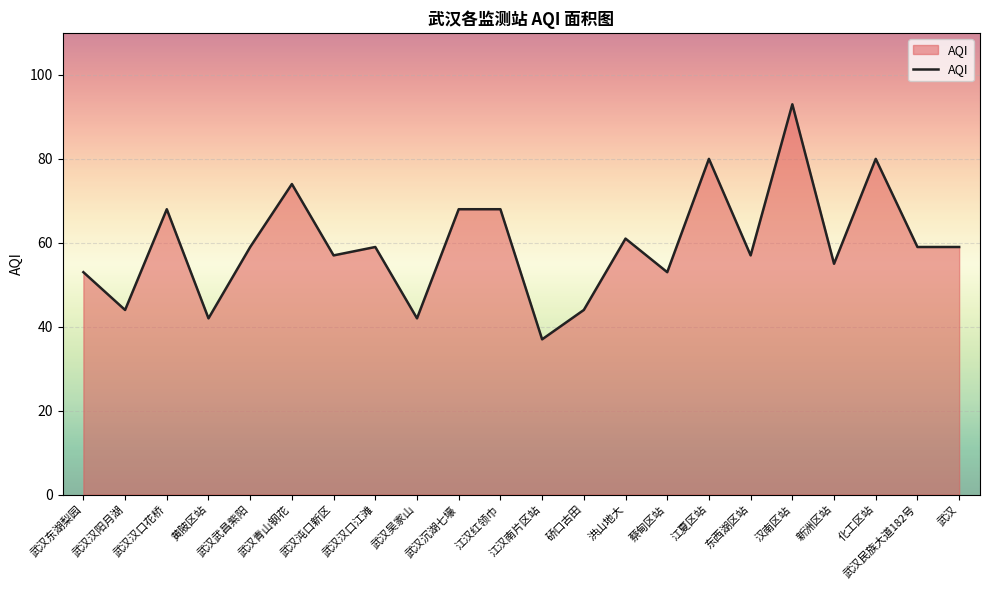

Which has a higher value, 武汉沉湖七壕 or 洪山地大?

武汉沉湖七壕